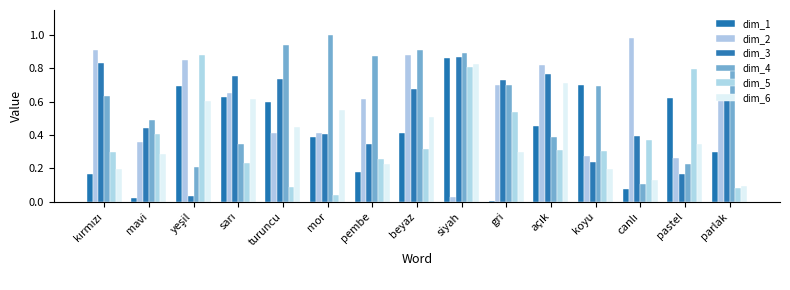

What is the sum of the dim_2 values at sarı and kırmızı?

1.6